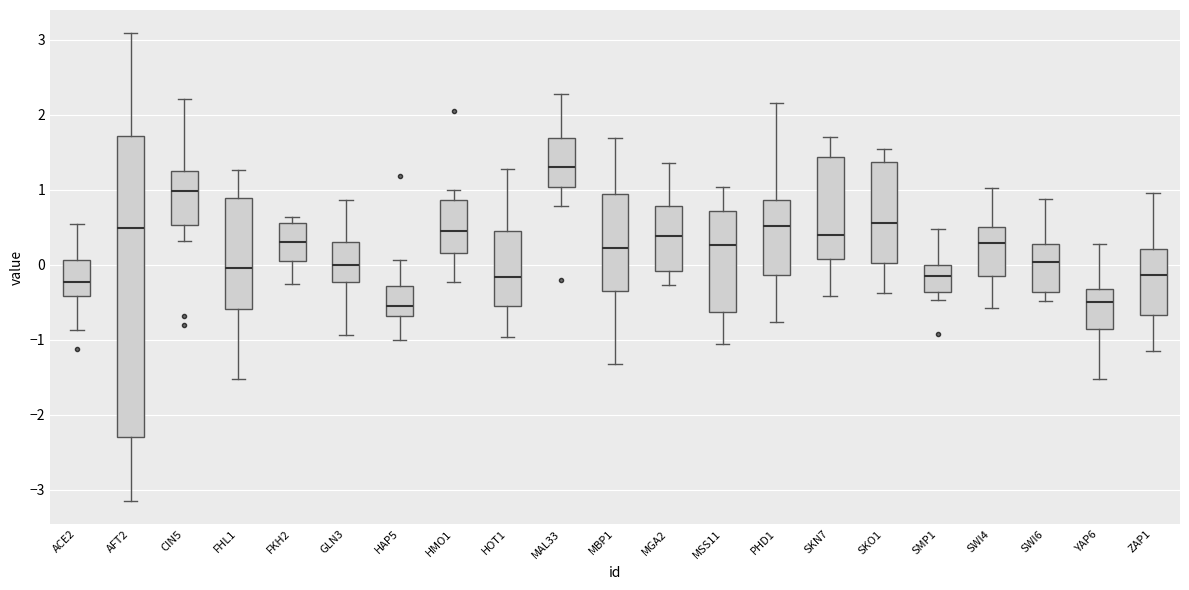

Comparing the boxes themselves (not the whiskers), which one is the tallest?

AFT2